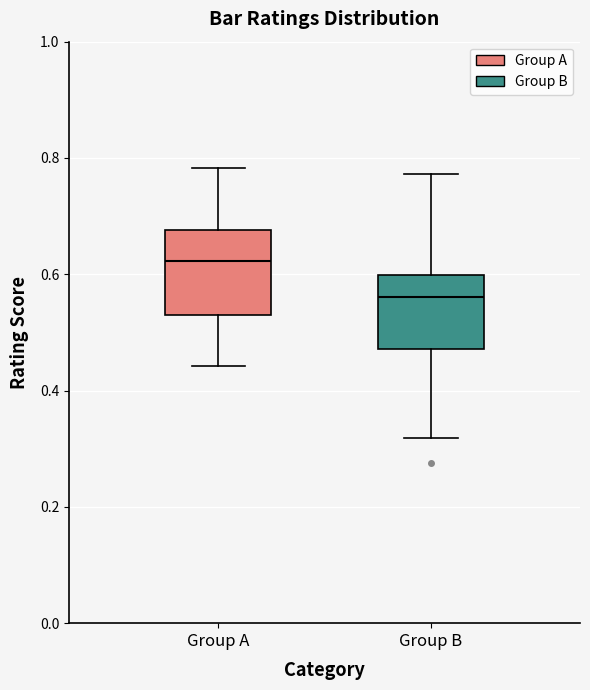

Reading left to right, read every box against the y-axis: the position of its median line, the range the box covers, and the ends of its whiskers. The values are not printed on the chart, so give them approximately, as read against the axis.

Group A: median 0.62, box 0.52 to 0.68, whiskers 0.44 to 0.78
Group B: median 0.56, box 0.48 to 0.60, whiskers 0.32 to 0.78